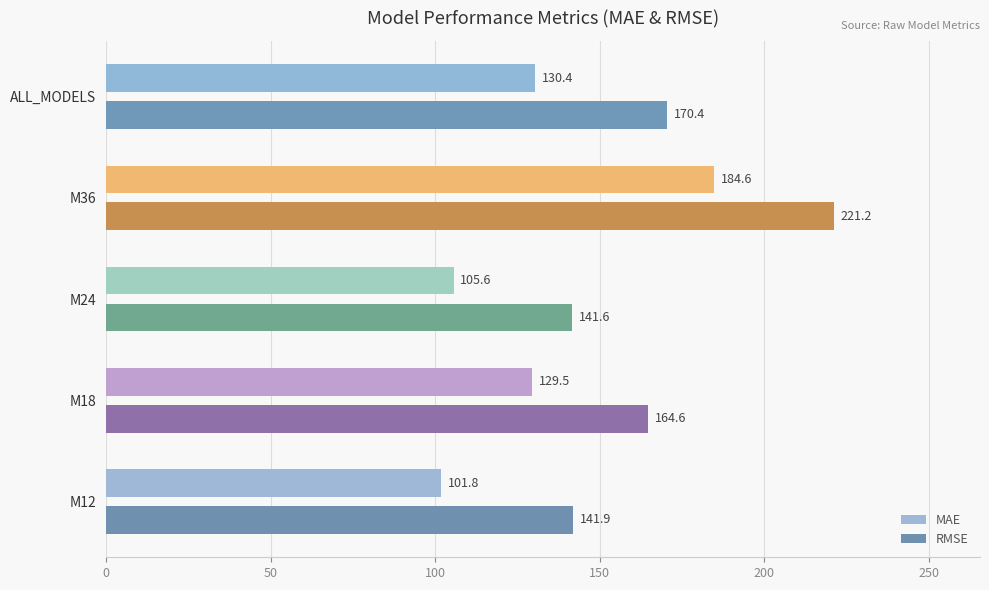

Is the value of MAE at M24 greater than the value of RMSE at M36?

No